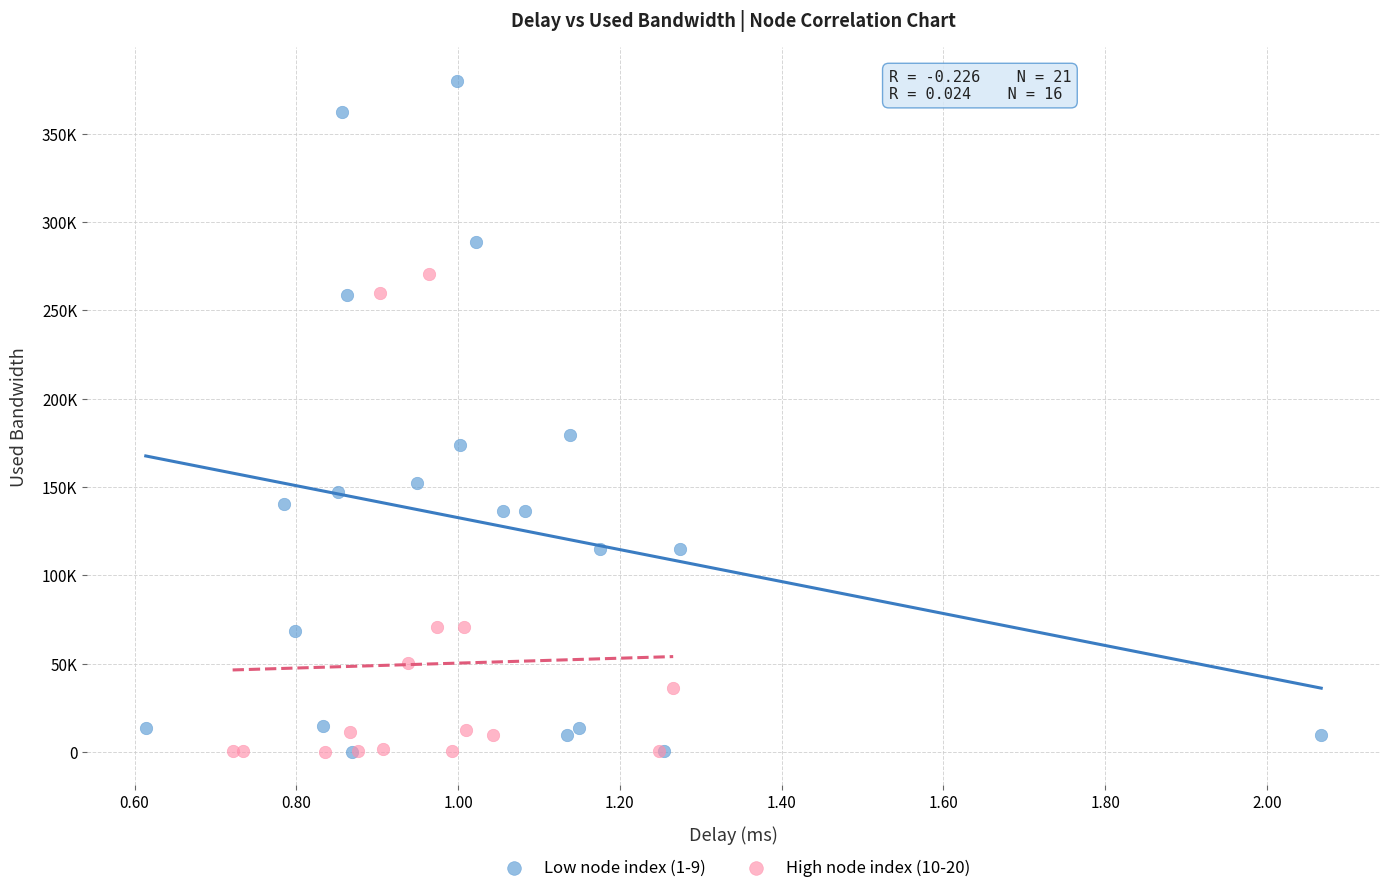

Which series has the widest spread of Y values?

Low node index (1-9)